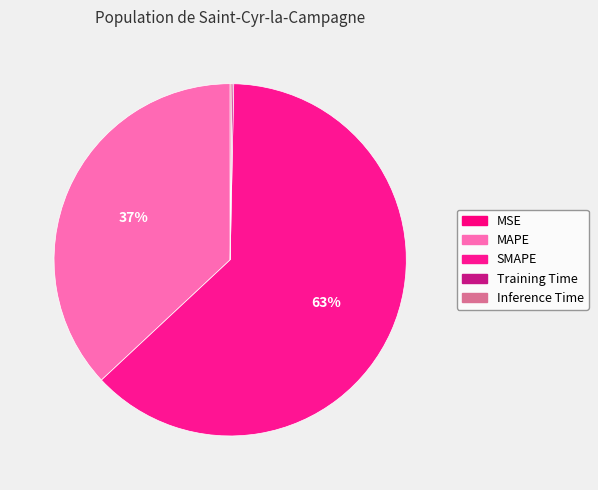

To the nearest percent, what is the difference between the SMAPE and MSE slice percentages?

63%